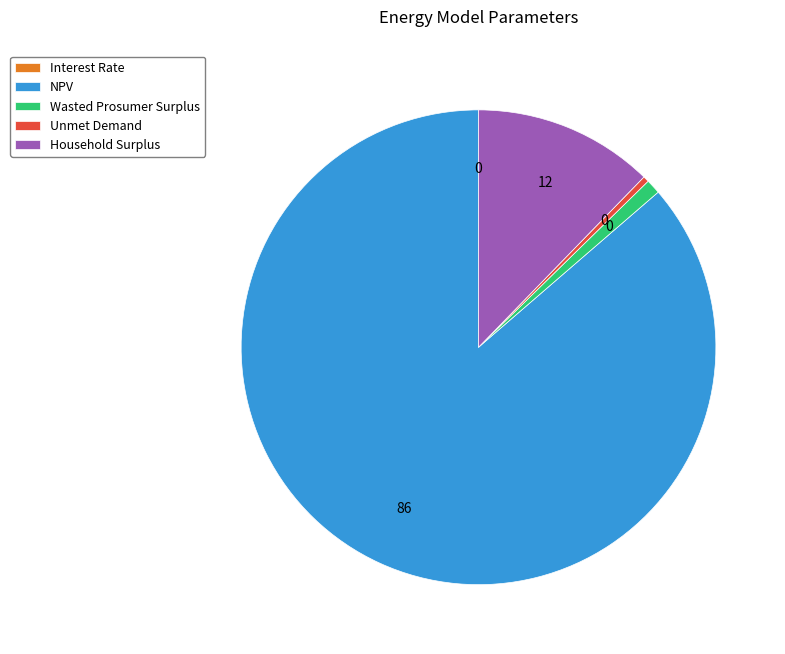

Approximately how many times larger is the value at Wasted Prosumer Surplus compared to Unmet Demand?

2.5